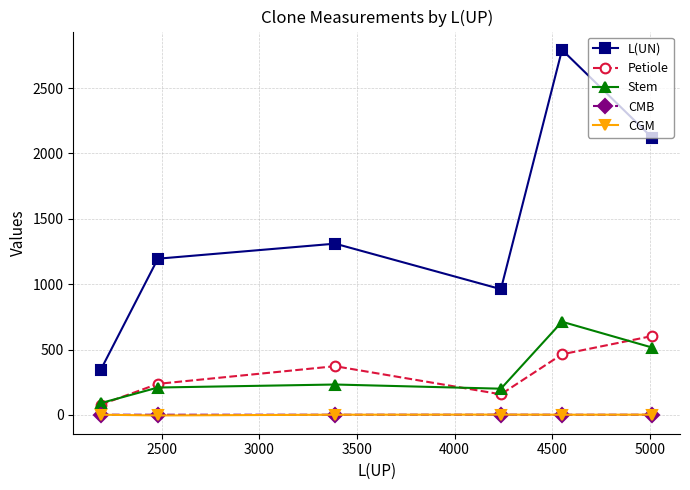

What is the average value of the CGM series?

1.3